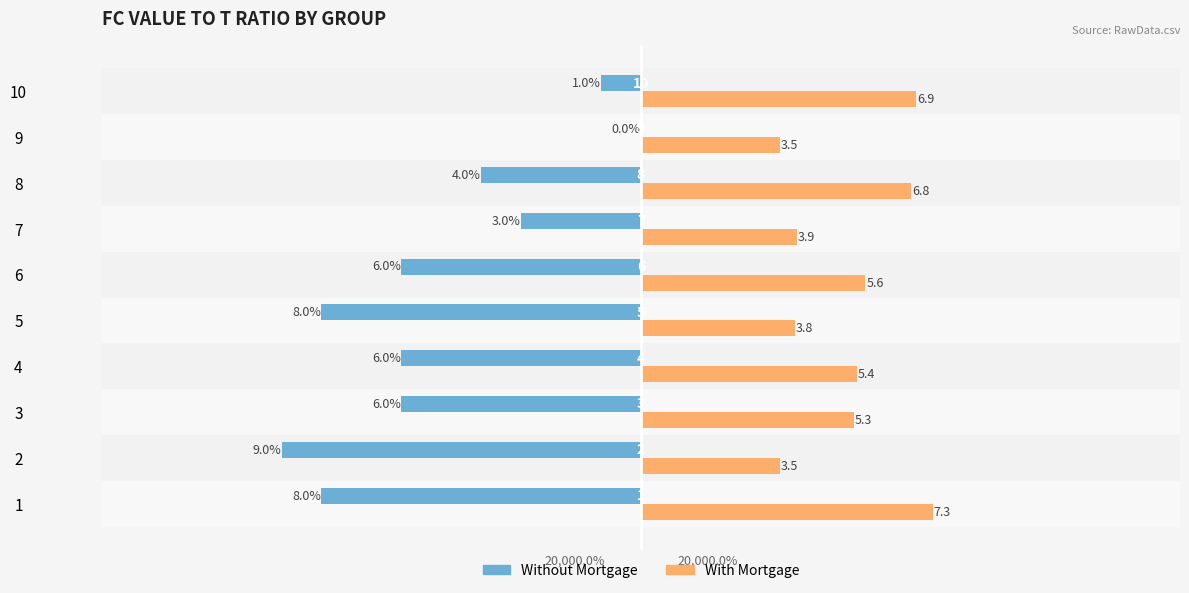

Which series has the largest total across all categories?

With Mortgage